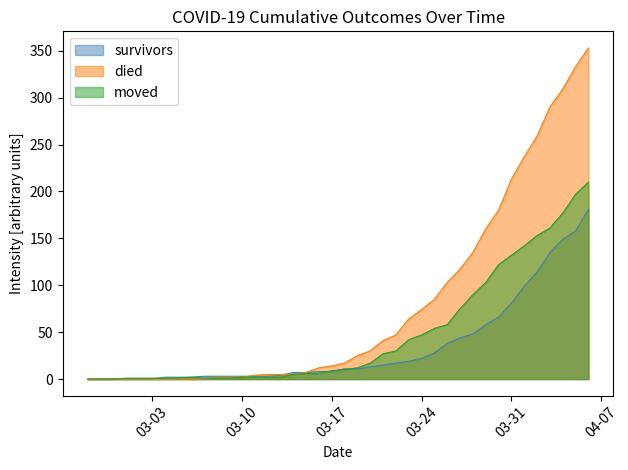

After their last crossing, which series has the higher values: died or moved?

died